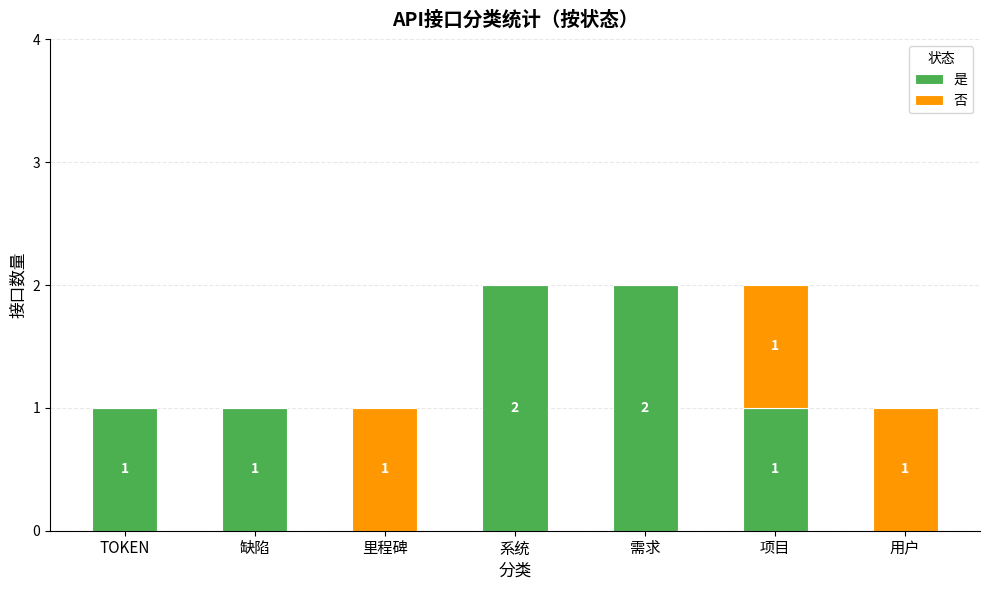

The 是 series shows 1 at 项目. True or false?

True